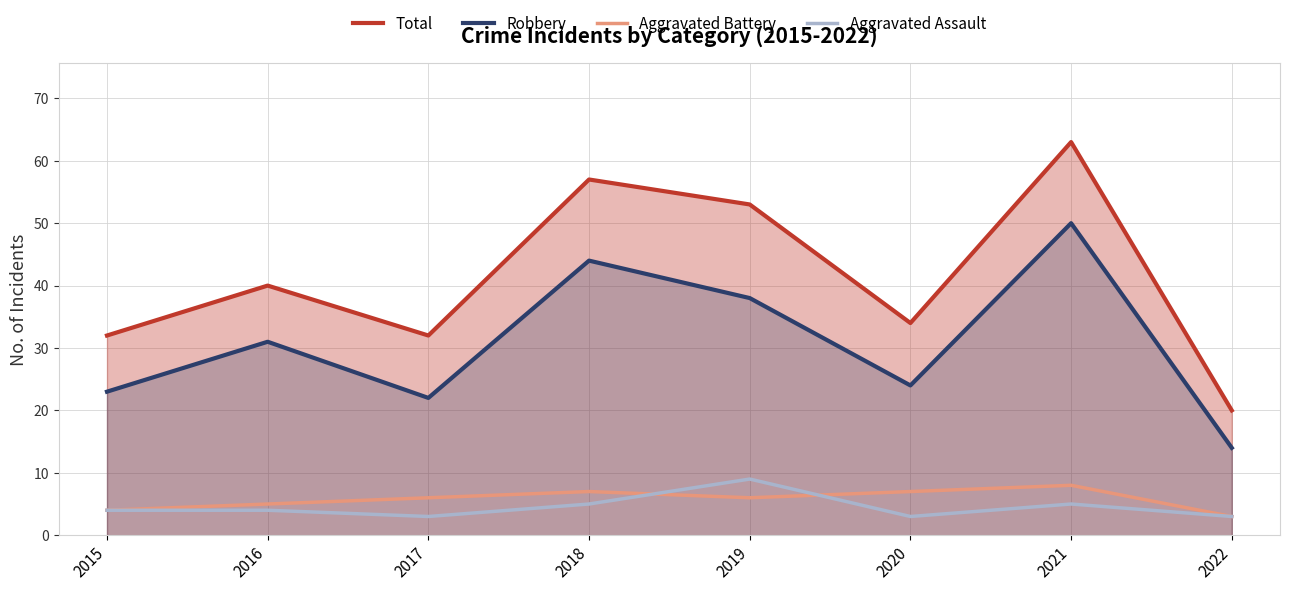

Does the chart display data point markers on the line(s)?

No